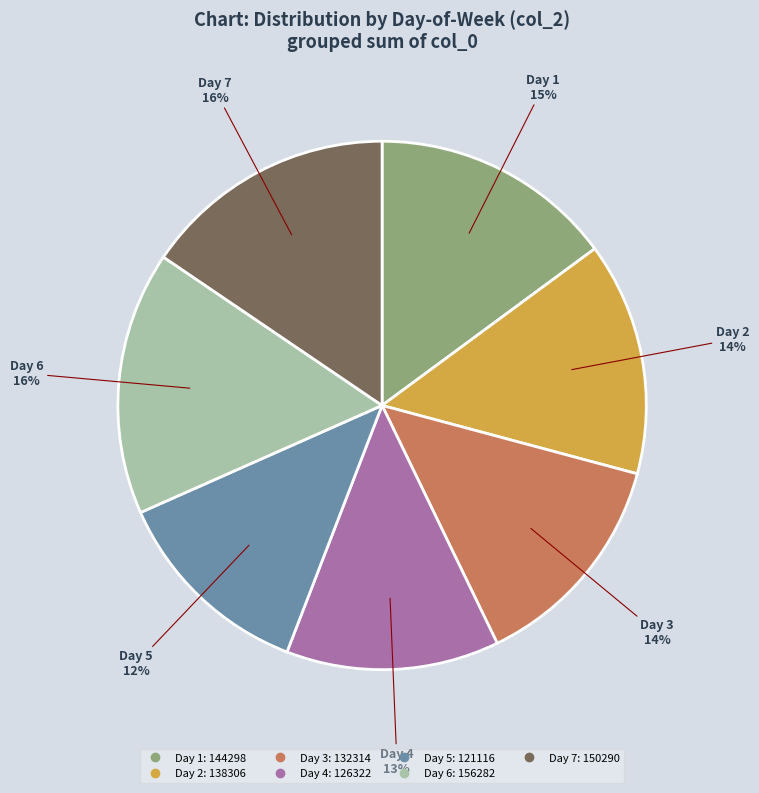

To the nearest percent, what is the average slice percentage?

14%